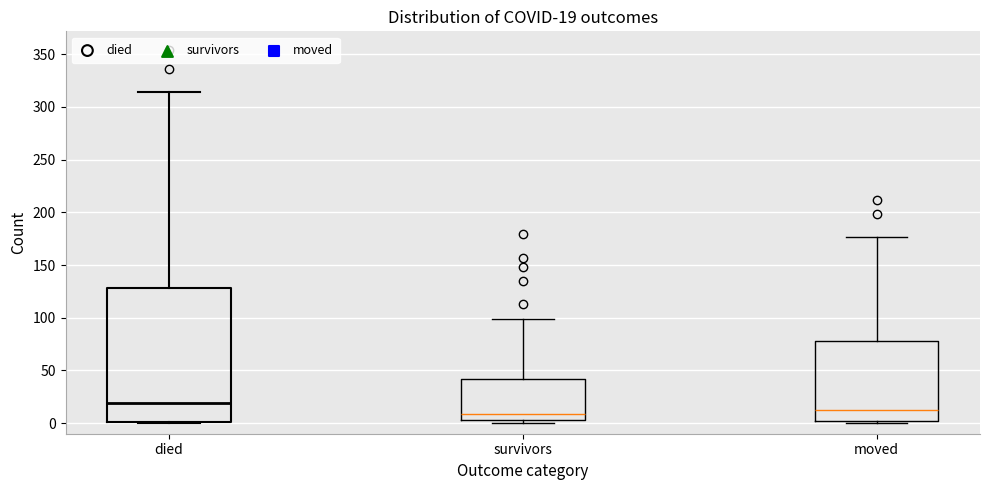

Which box is the tallest, from its lower edge to its upper edge?

died